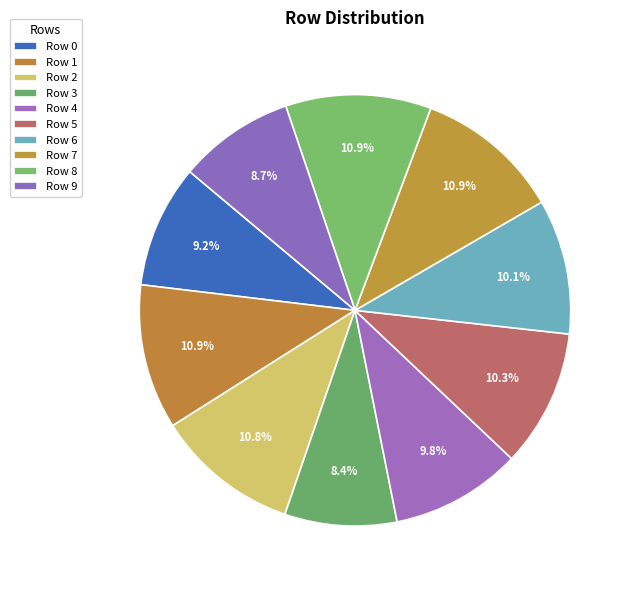

How many segments does this pie chart have?

10